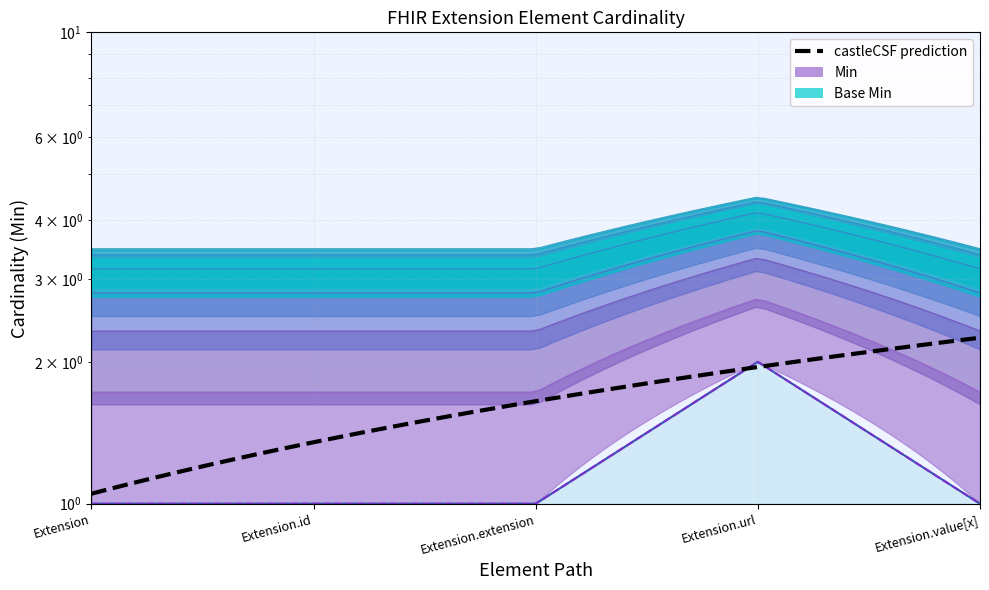

The Min series shows 2 at Extension.url. True or false?

True